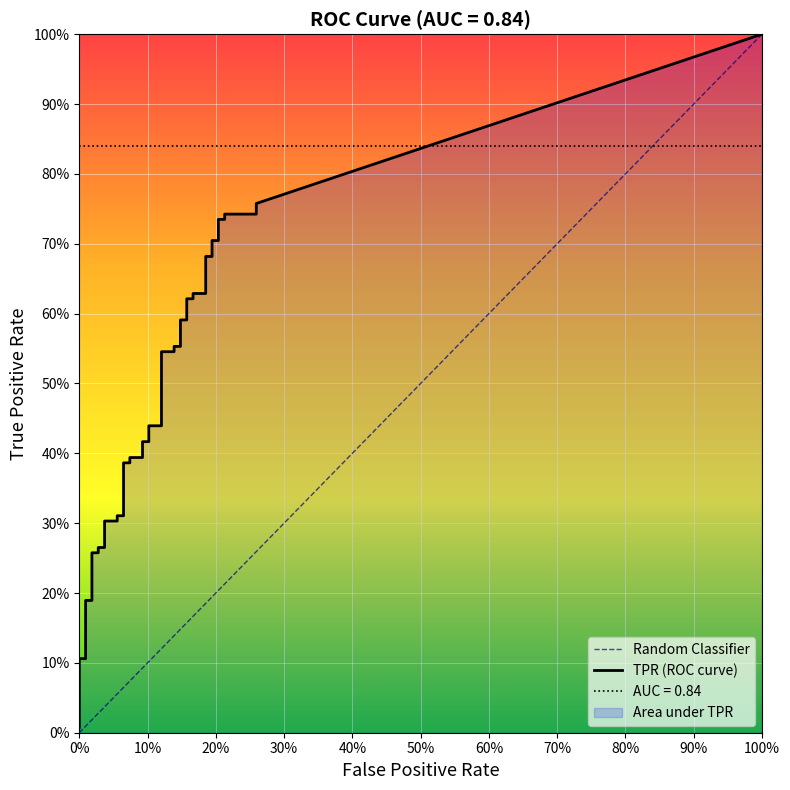

The fpr series shows 0.2 at 33. True or false?

True